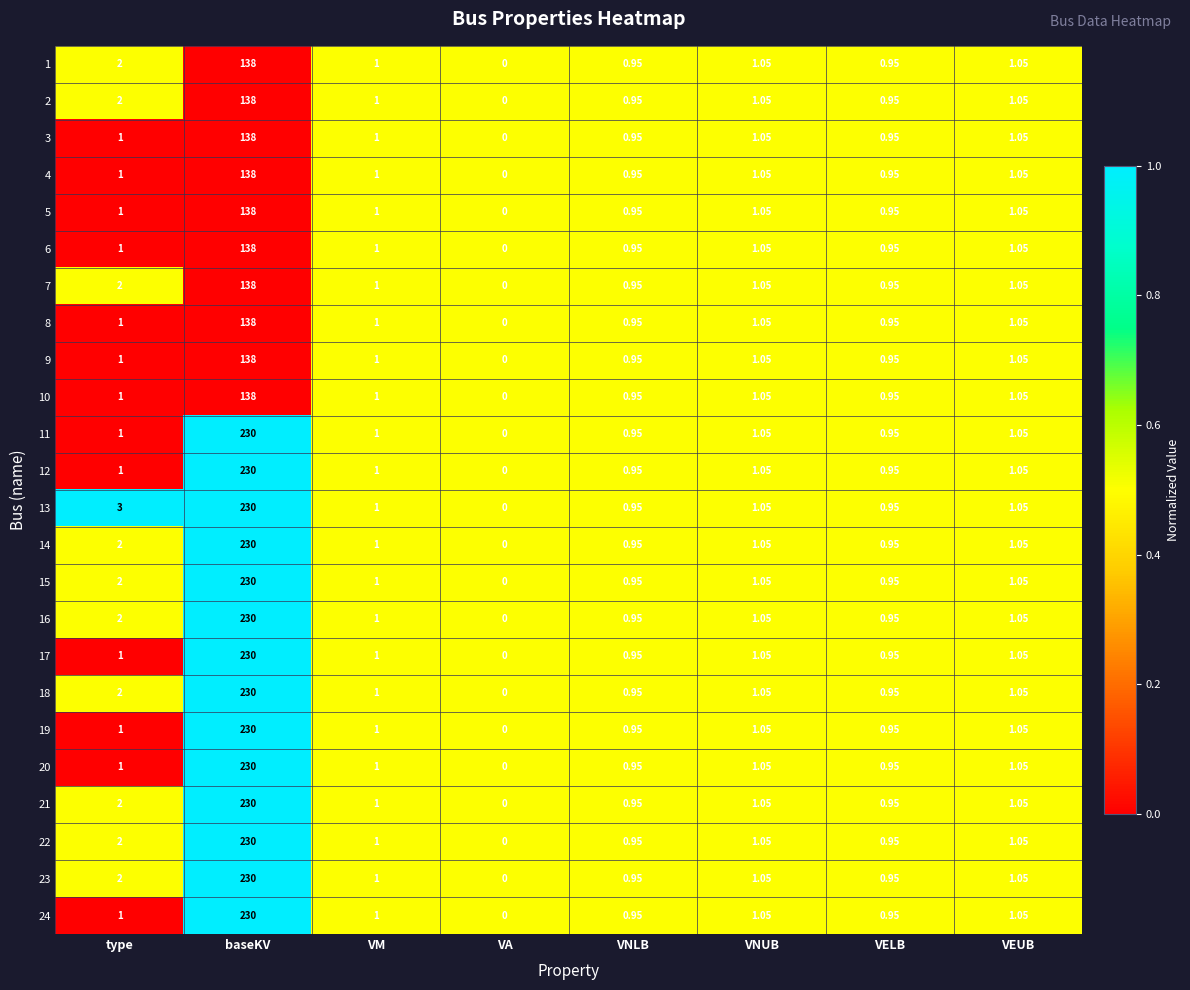

At which category does the chart reach its peak across all series?

baseKV